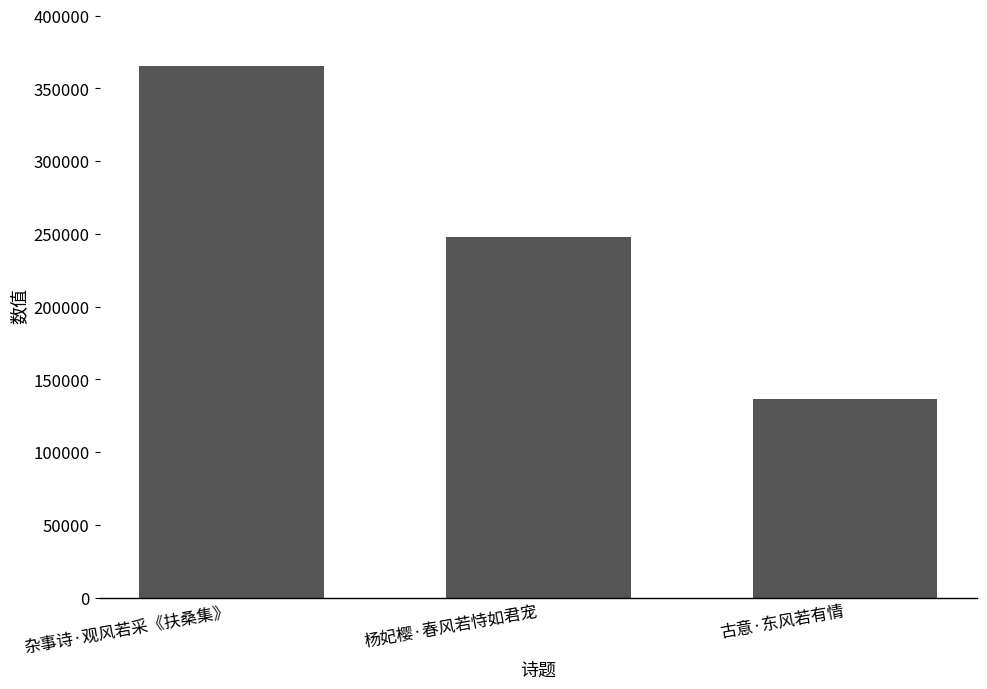

What is the sum of all values?

749399